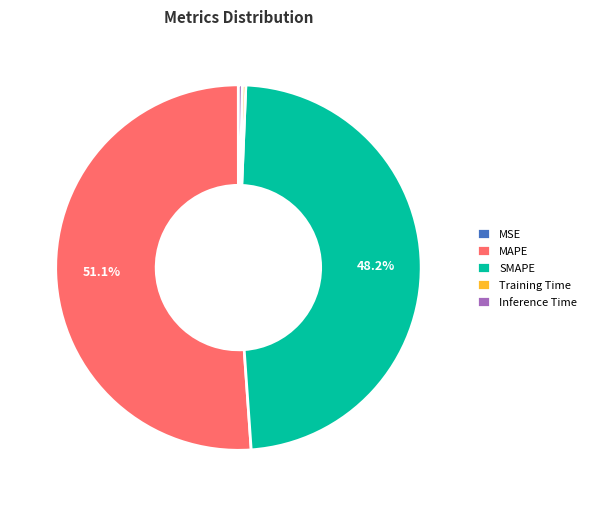

Which slice is the largest?

MAPE